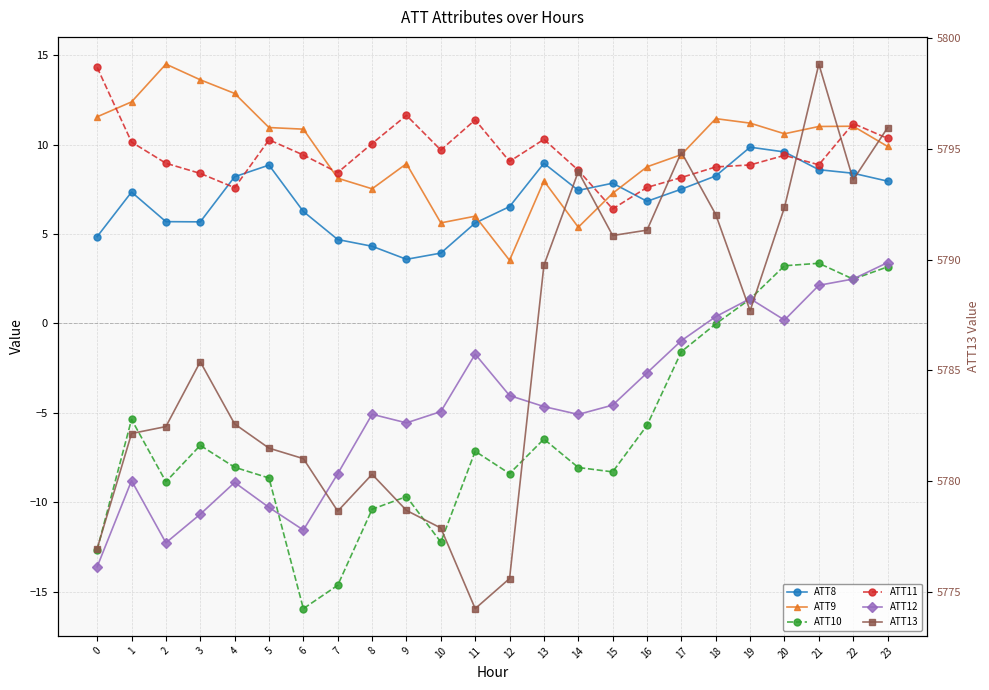

At which category does ATT13 reach its first local peak?

3